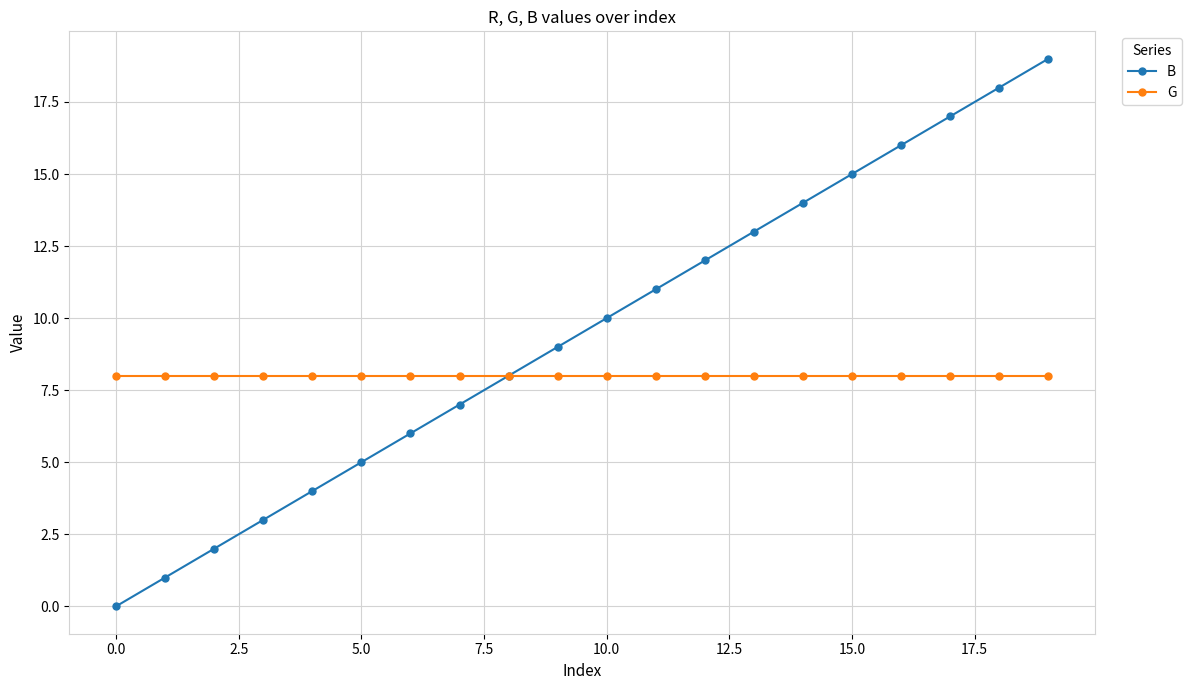

How many distinct data groups are displayed?

2